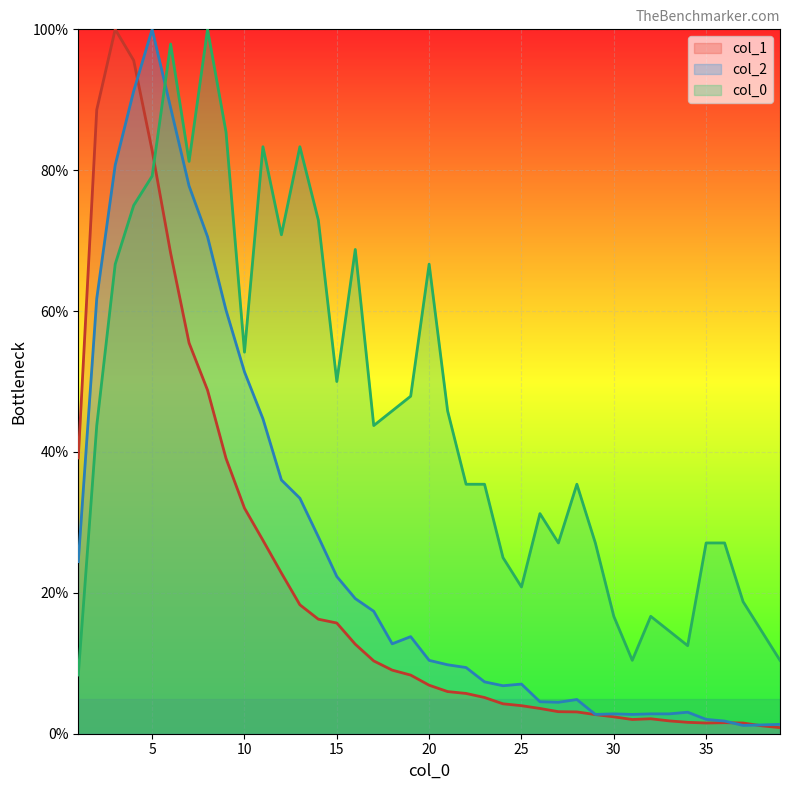

Reading left to right, list all the values displayed in this chart.

col_1: 1=39.2	2=88.6	3=100.0	4=95.6	5=82.8	6=68.2	7=55.5	8=48.8	9=39.1	10=32.0	11=27.5	12=22.8	13=18.3	14=16.3	15=15.7	16=12.7	17=10.3	18=9.0	19=8.3	20=6.9	21=6.0	22=5.7	23=5.1	24=4.2	25=4.0	26=3.6	27=3.1	28=3.1	29=2.7	30=2.4	31=2.0	32=2.1	33=1.8	34=1.6	35=1.5	36=1.6	37=1.5	38=1.1	39=0.9
col_2: 1=24.4	2=61.8	3=80.7	4=91.2	5=100.0	6=88.9	7=77.8	8=70.6	9=60.1	10=51.4	11=44.7	12=36.0	13=33.4	14=28.0	15=22.3	16=19.2	17=17.4	18=12.8	19=13.8	20=10.4	21=9.8	22=9.4	23=7.4	24=6.8	25=7.0	26=4.5	27=4.5	28=4.9	29=2.7	30=2.8	31=2.7	32=2.8	33=2.8	34=3.1	35=2.0	36=1.8	37=1.2	38=1.3	39=1.3
col_0_vals: 1=8.3	2=43.8	3=66.7	4=75.0	5=79.2	6=97.9	7=81.2	8=100.0	9=85.4	10=54.2	11=83.3	12=70.8	13=83.3	14=72.9	15=50.0	16=68.8	17=43.8	18=45.8	19=47.9	20=66.7	21=45.8	22=35.4	23=35.4	24=25.0	25=20.8	26=31.2	27=27.1	28=35.4	29=27.1	30=16.7	31=10.4	32=16.7	33=14.6	34=12.5	35=27.1	36=27.1	37=18.8	38=14.6	39=10.4